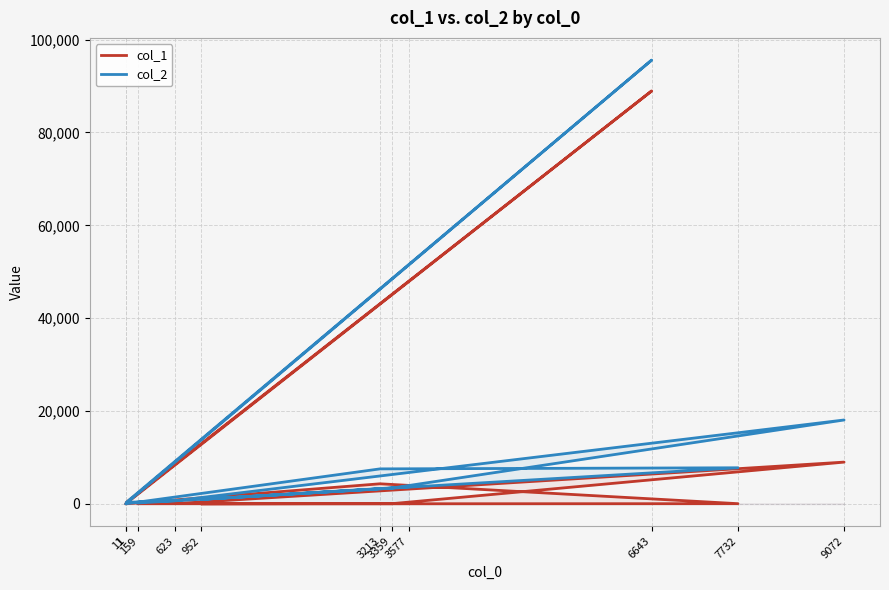

Which series has the widest spread of values?

col_2